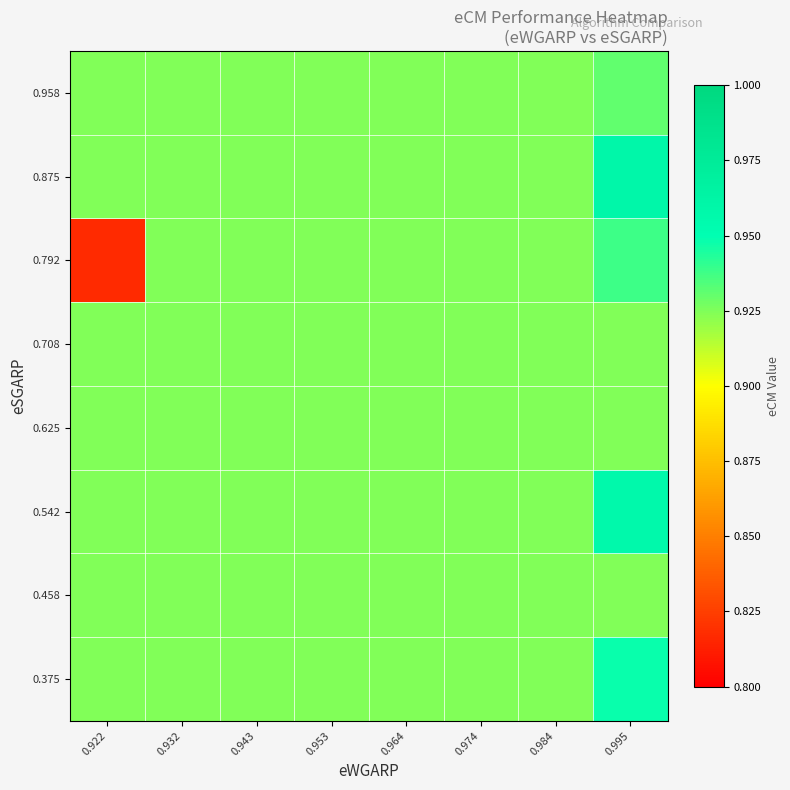

What is the total value across all series at 0.995?

7.5